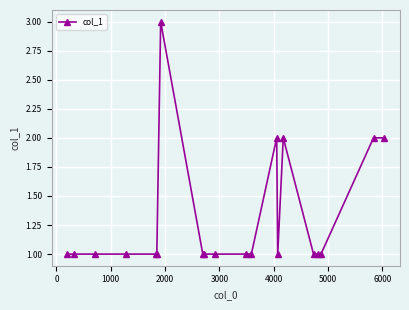

What is the sum of all values?

26